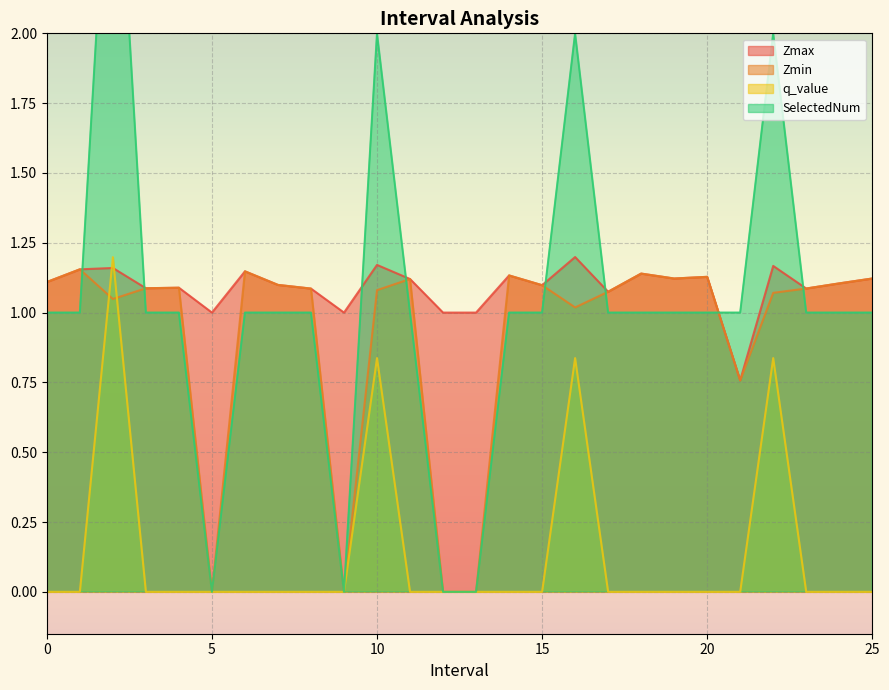

What is the value of the SelectedNum point at the 1st from the left?

1.0